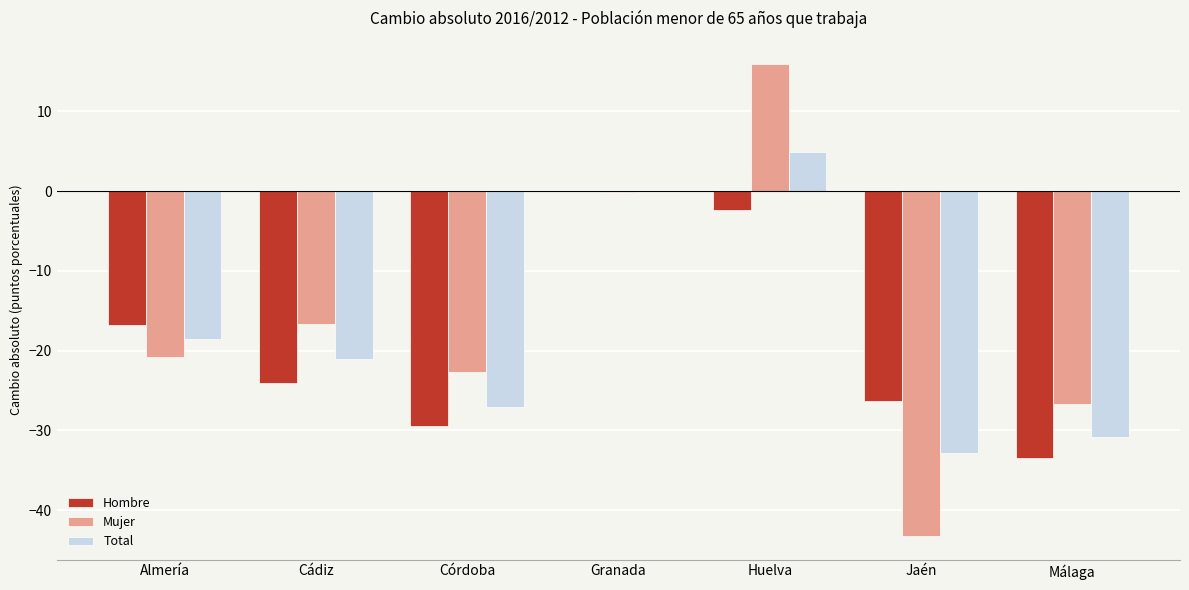

Is the value of Mujer at Córdoba greater than the value of Total at Jaén?

Yes